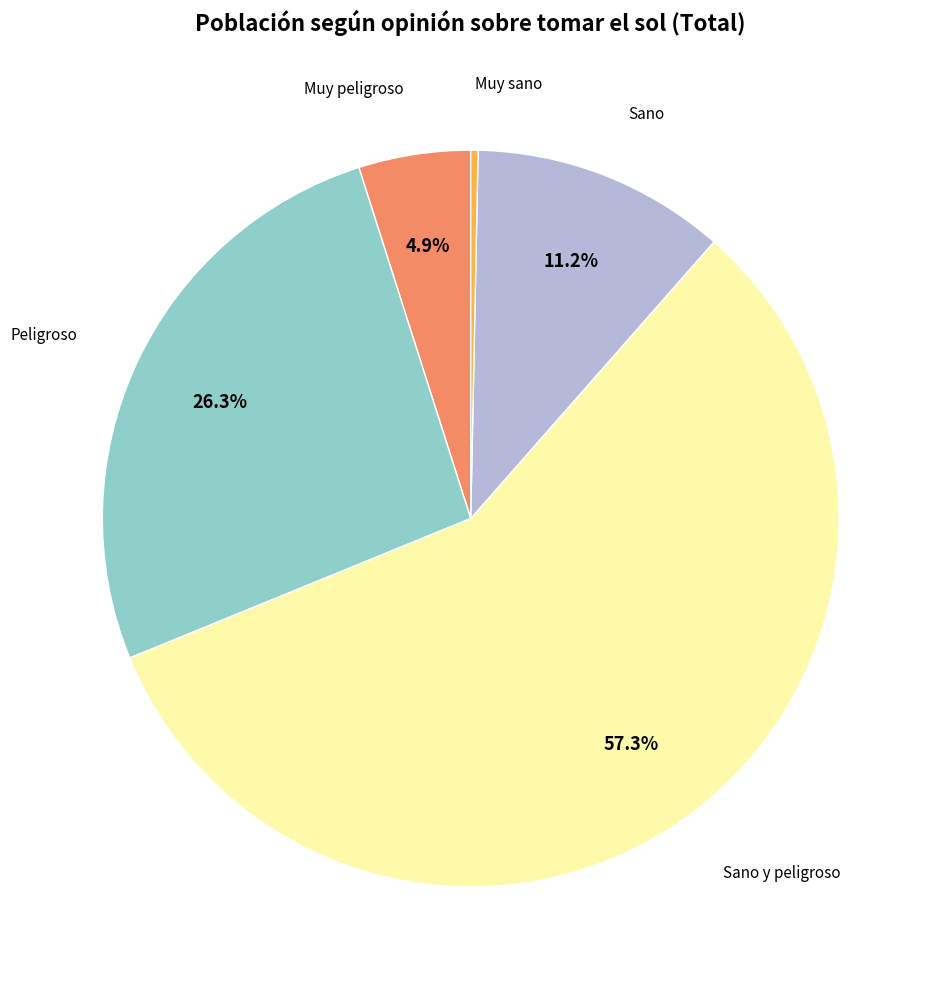

Is there a majority slice in this chart?

Yes